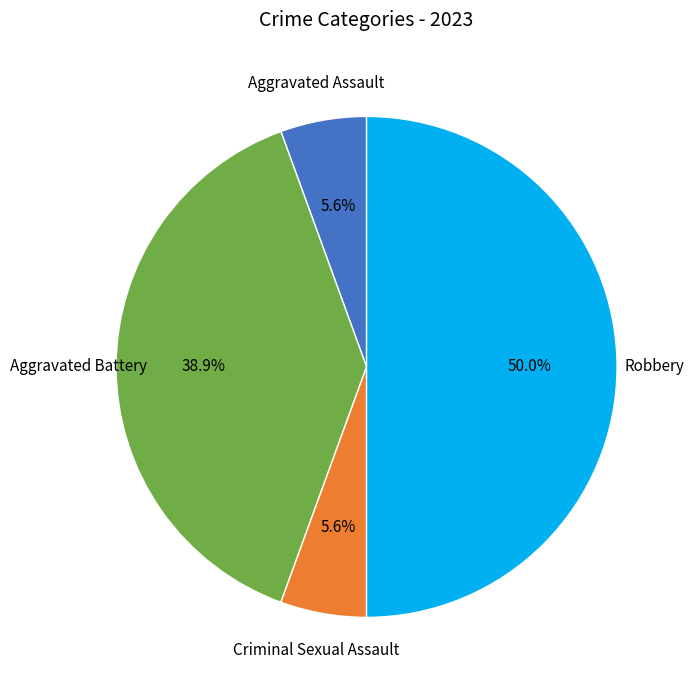

How many segments does this pie chart have?

4